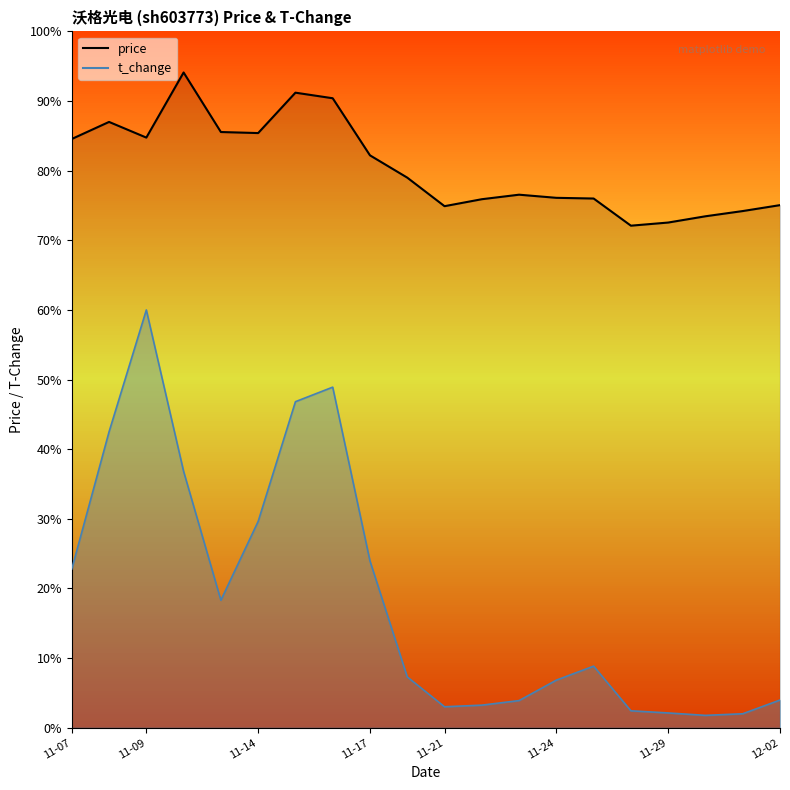

At which label does the data first exceed 15?

11-07